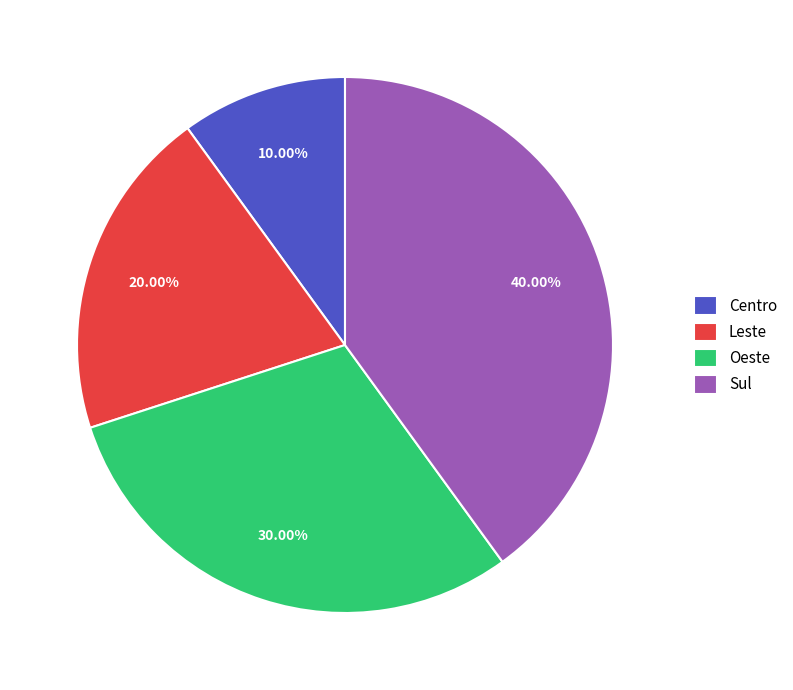

How many slices are in this pie chart?

4